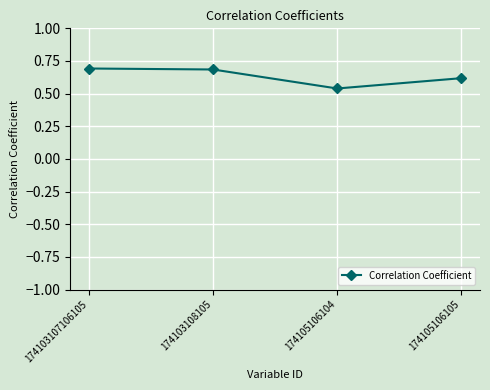

True or false: the data has more than 1 interior local peaks.

False